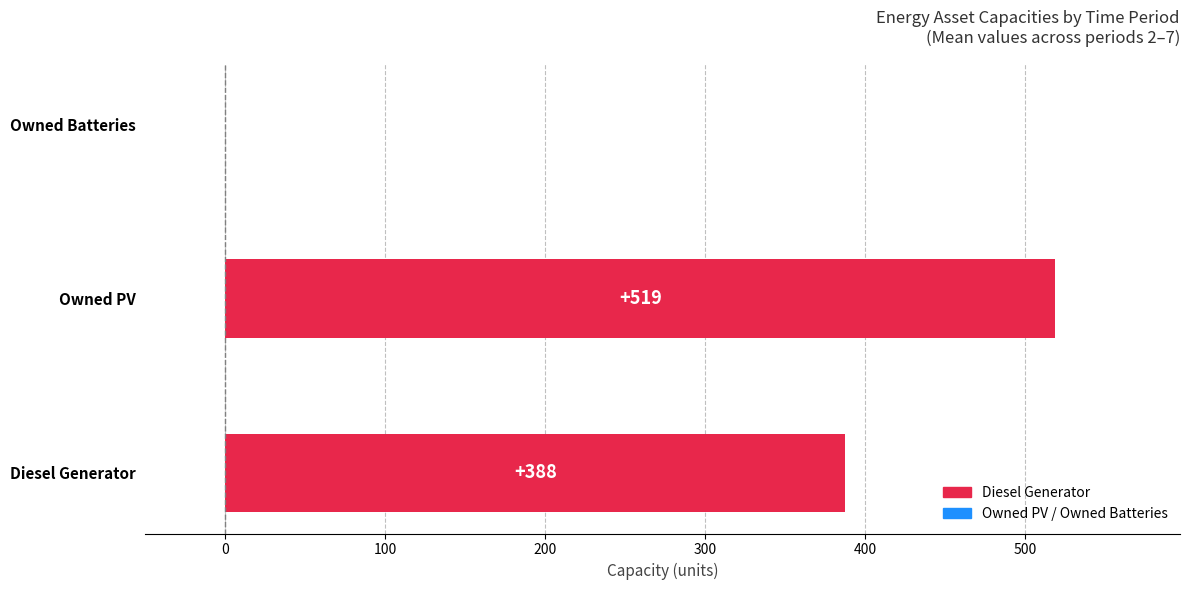

Between Owned Batteries and Owned PV, which is larger?

Owned PV